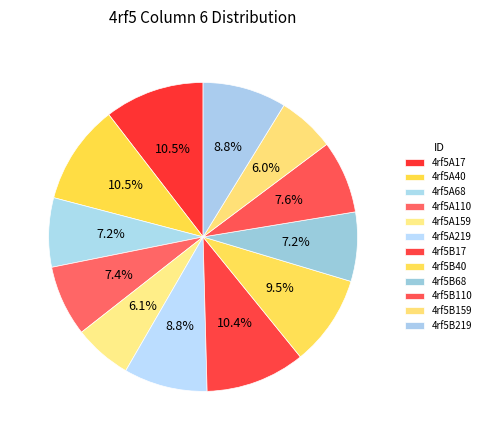

True or false: 4rf5A17 accounts for 10% of the total.

True